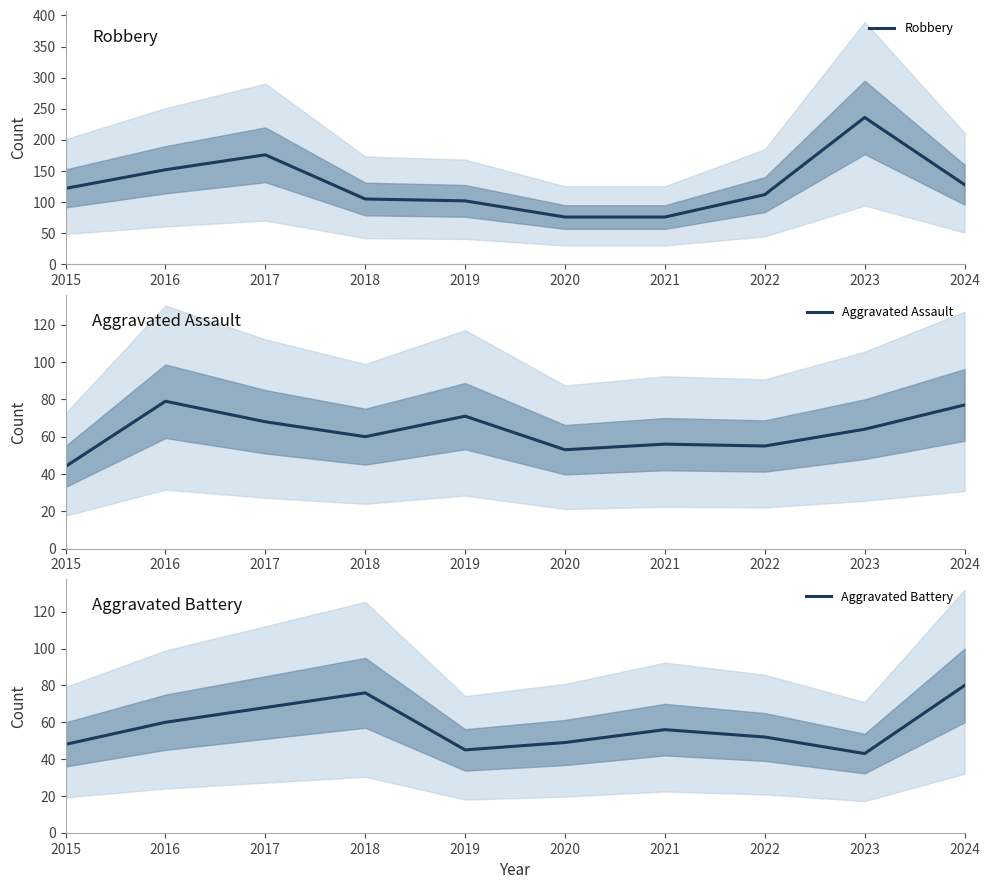

How many lines are shown in the chart?

3